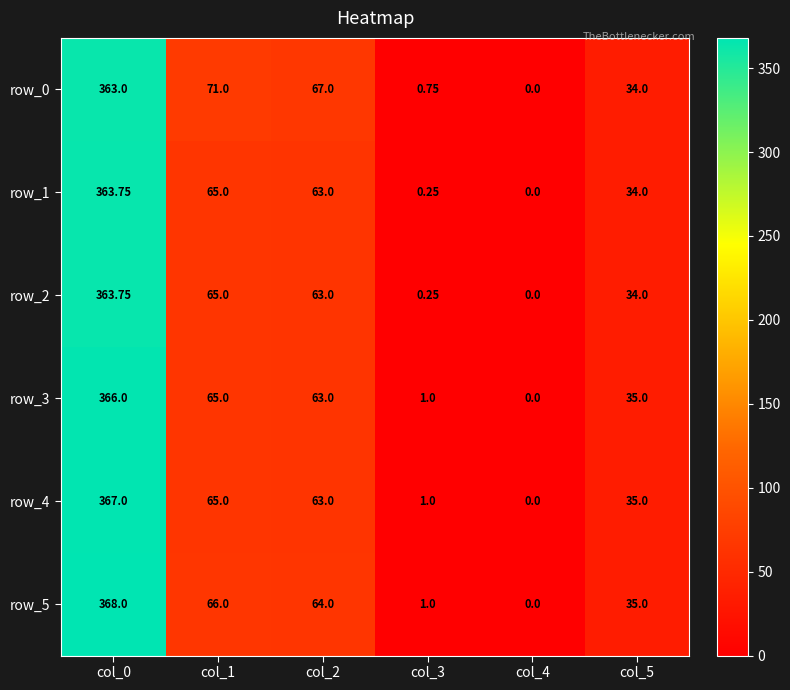

At which category is the sum across all series the highest?

col_0